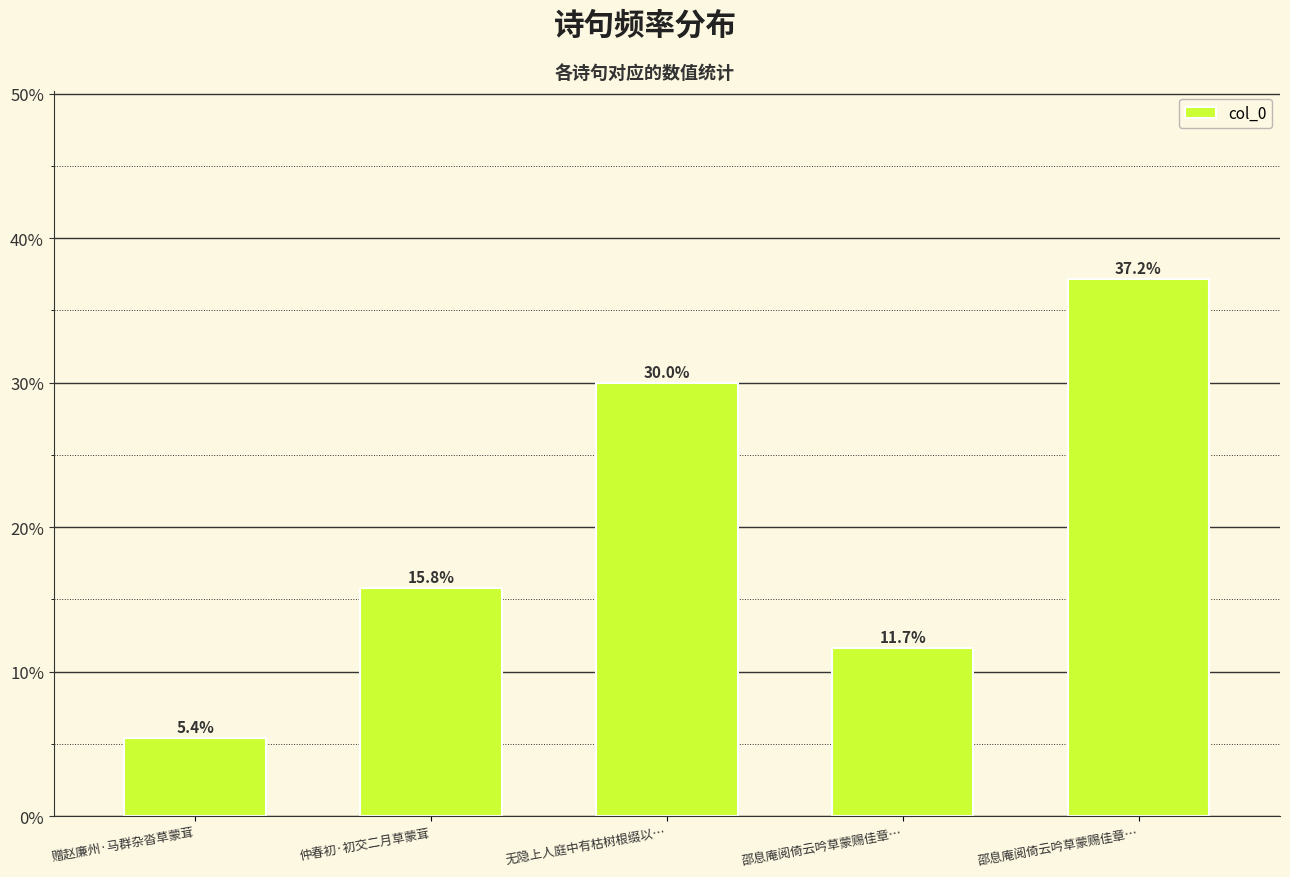

At which category does the chart reach its peak across all series?

邵息庵阅倚云吟草蒙赐佳章…